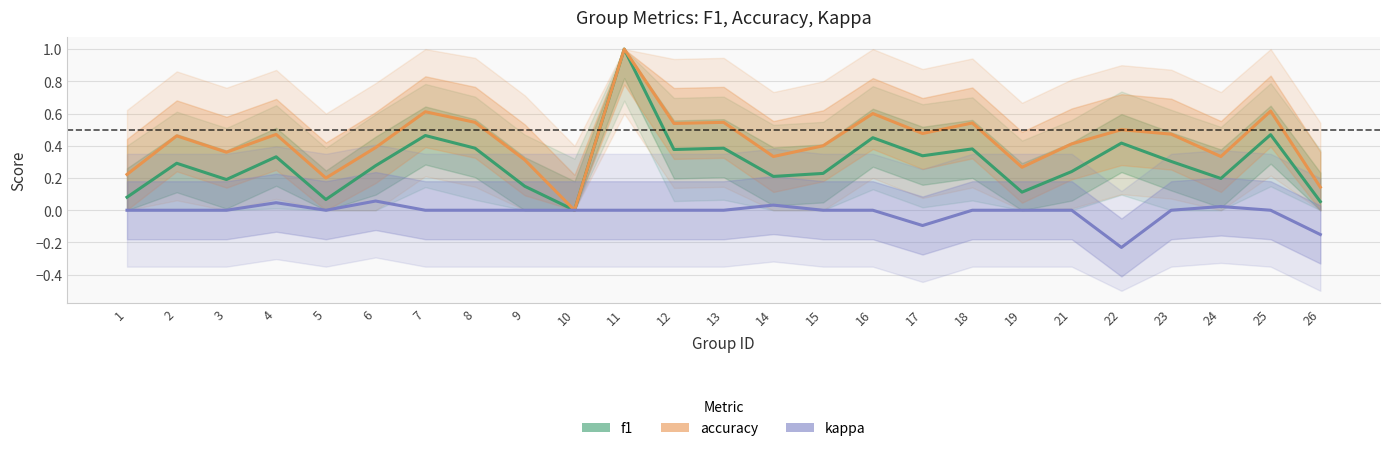

Reading left to right, transcribe all the data shown in this chart.

f1: 0.1	0.3	0.2	0.3	0.1	0.3	0.5	0.4	0.1	0.0	1.0	0.4	0.4	0.2	0.2	0.5	0.3	0.4	0.1	0.2	0.4	0.3	0.2	0.5	0.1
accuracy: 0.2	0.5	0.4	0.5	0.2	0.4	0.6	0.5	0.3	0.0	1.0	0.5	0.5	0.3	0.4	0.6	0.5	0.5	0.3	0.4	0.5	0.5	0.3	0.6	0.1
kappa: 0.0	0.0	0.0	0.0	0.0	0.1	0.0	0.0	0.0	0.0	0.0	0.0	0.0	0.0	0.0	0.0	-0.1	0.0	0.0	0.0	-0.2	0.0	0.0	0.0	-0.2